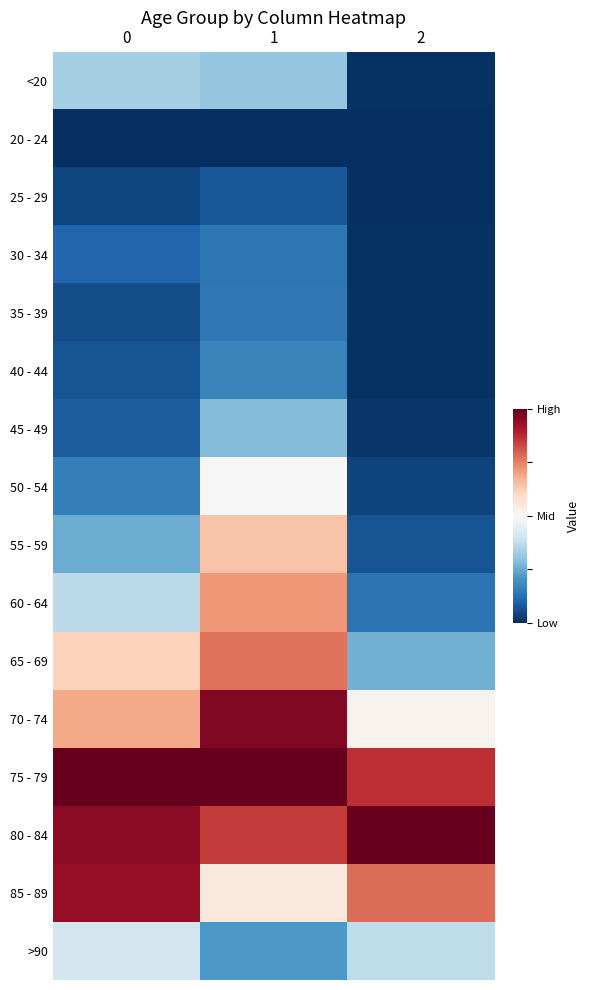

Reading left to right, what are all the values shown in this chart?

<20: 0=-0.2	1=-0.2	2=-0.5
20 - 24: 0=-0.5	1=-0.5	2=-0.5
25 - 29: 0=-0.5	1=-0.4	2=-0.5
30 - 34: 0=-0.4	1=-0.4	2=-0.5
35 - 39: 0=-0.4	1=-0.4	2=-0.5
40 - 44: 0=-0.4	1=-0.3	2=-0.5
45 - 49: 0=-0.4	1=-0.2	2=-0.5
50 - 54: 0=-0.3	1=-0.0	2=-0.5
55 - 59: 0=-0.2	1=0.1	2=-0.4
60 - 64: 0=-0.1	1=0.2	2=-0.4
65 - 69: 0=0.1	1=0.3	2=-0.2
70 - 74: 0=0.2	1=0.5	2=0.0
75 - 79: 0=0.5	1=0.5	2=0.4
80 - 84: 0=0.4	1=0.4	2=0.5
85 - 89: 0=0.4	1=0.1	2=0.3
>90: 0=-0.1	1=-0.3	2=-0.1